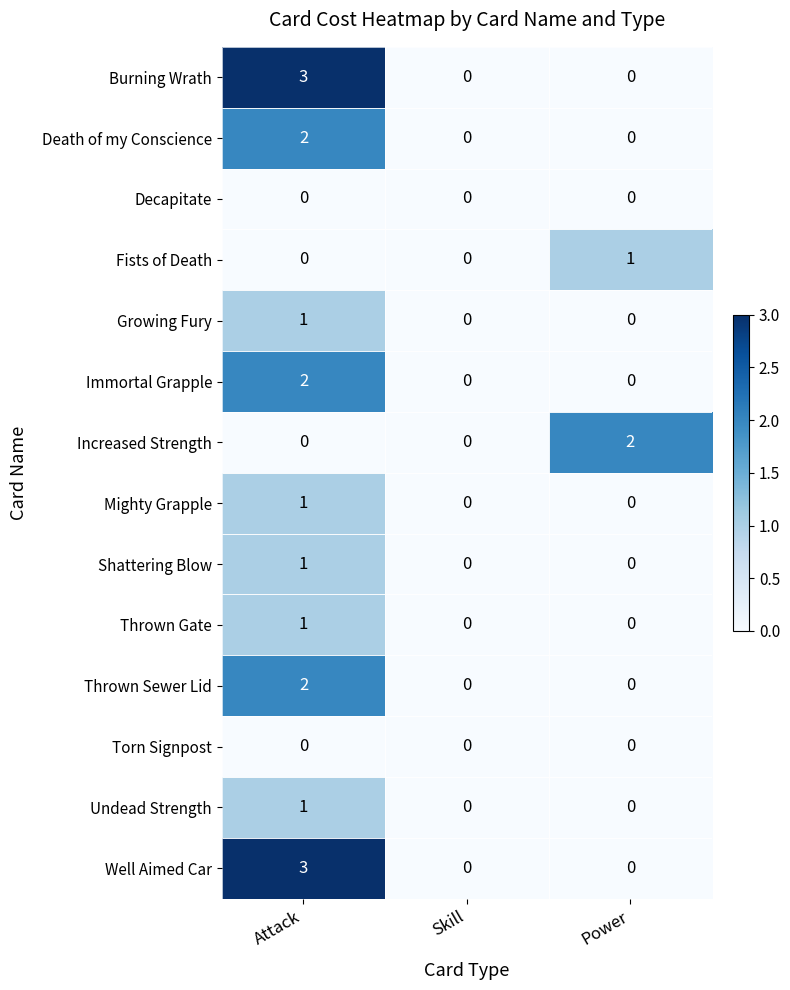

At which label does Mighty Grapple reach its minimum?

Skill